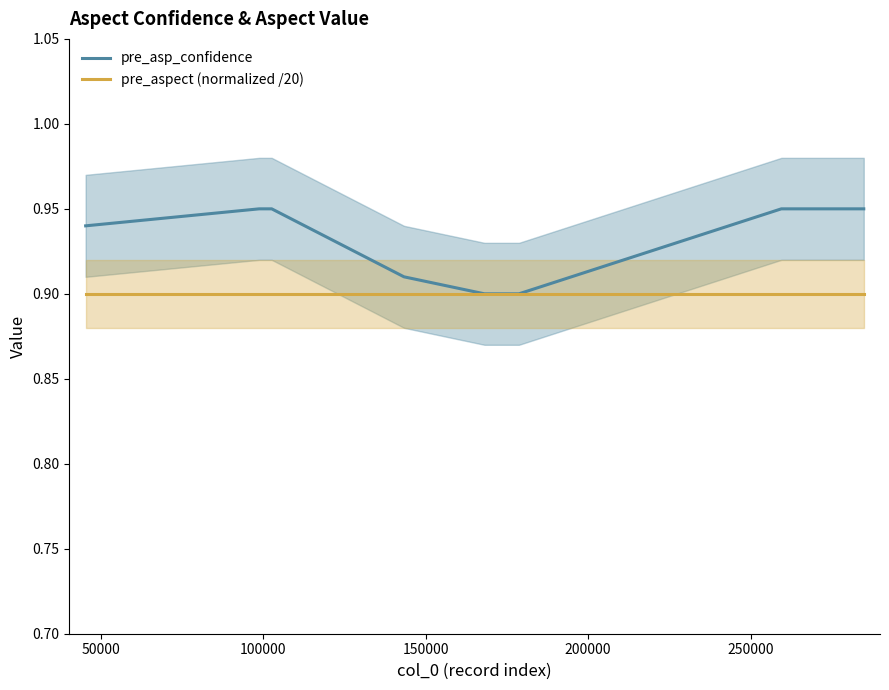

Reading left to right, what are all the values shown in this chart?

pre_asp_confidence: 0.9	0.9	0.9	0.9	0.9	0.9	0.9	0.9
pre_aspect (normalized /20): 0.9	0.9	0.9	0.9	0.9	0.9	0.9	0.9